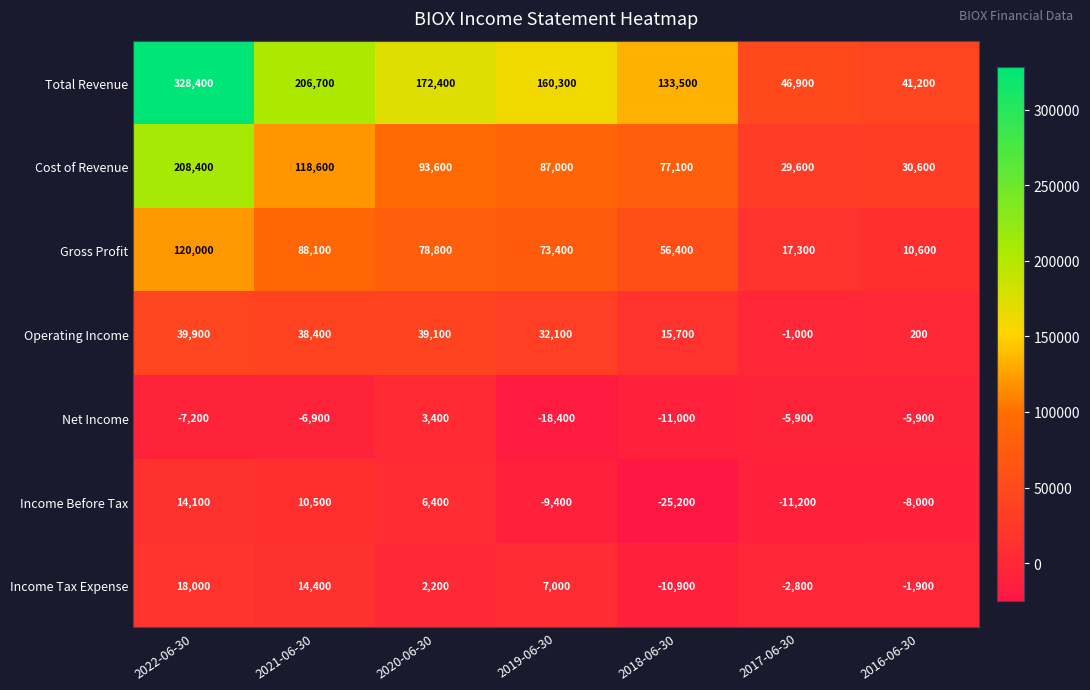

Between 2022-06-30 and 2017-06-30, which series saw the biggest shift?

Total Revenue